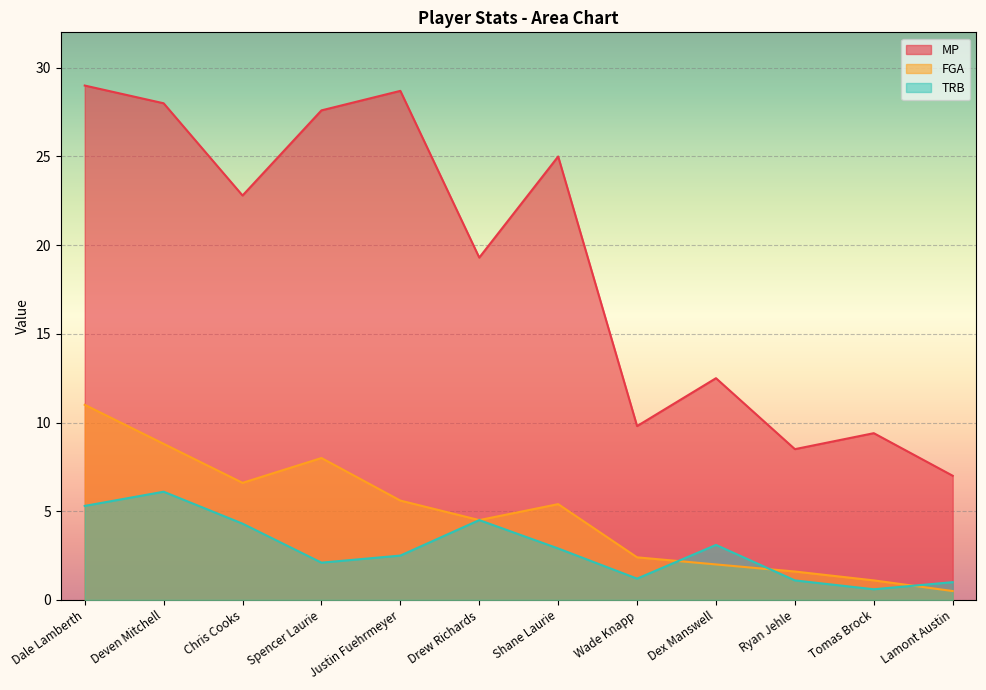

What is the label of the 9th point from the left?

Dex Manswell